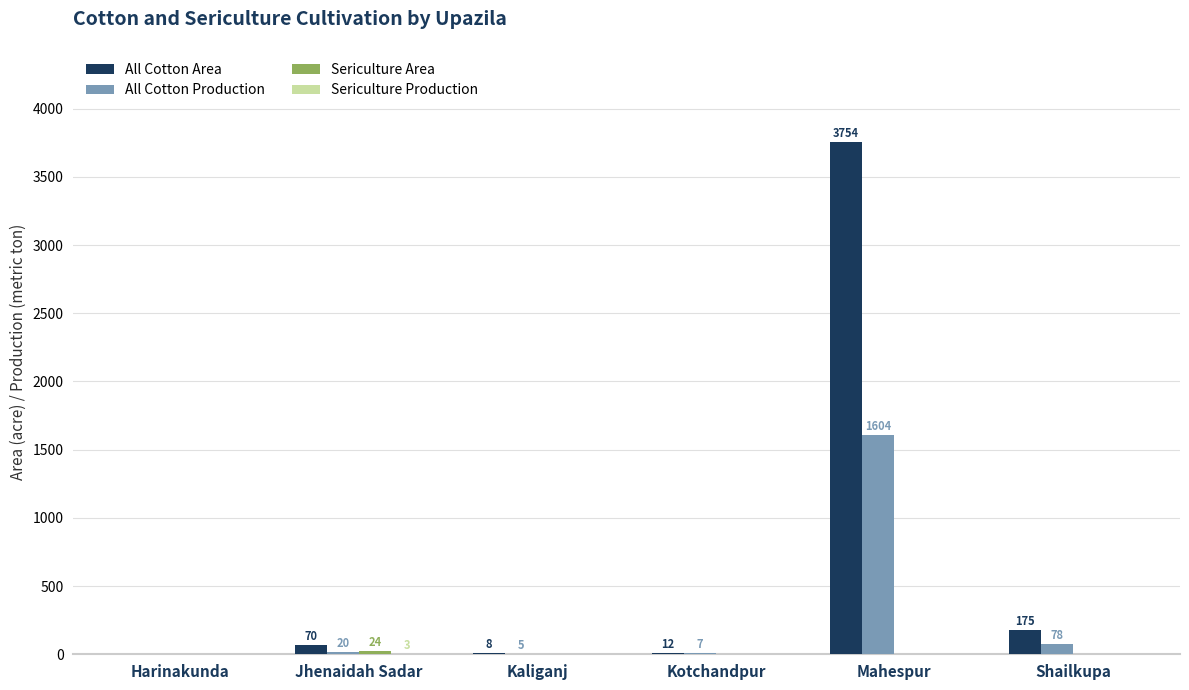

What is the total value across all series at Kotchandpur?

19